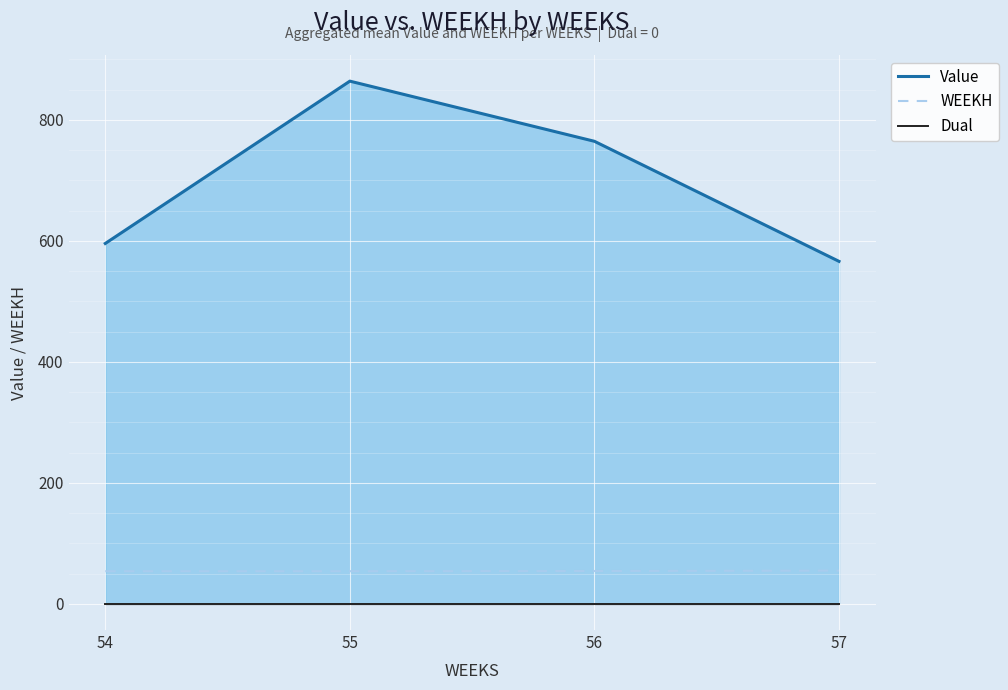

What is the value of the WEEKH point at the 4th from the left?

55.0